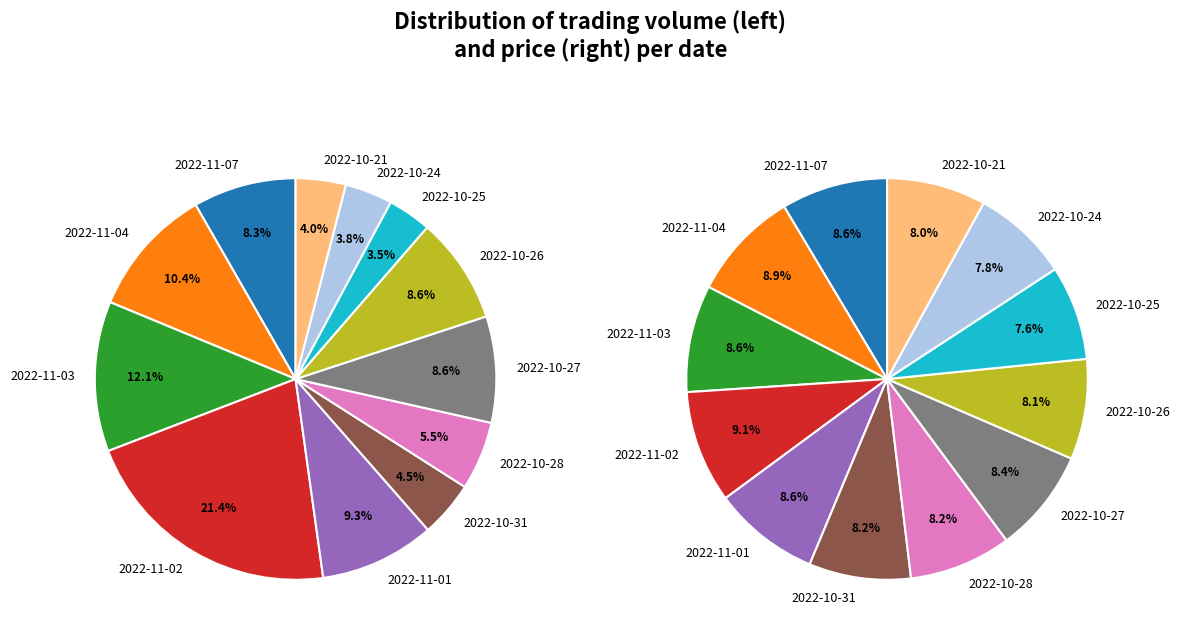

To the nearest percent, what is the difference between the values_price and 6 slice percentages?

5%